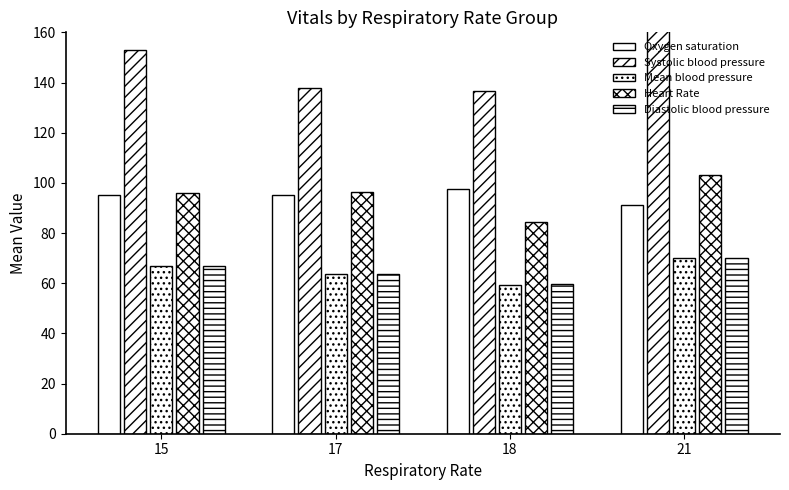

Which has a higher value, 21 or 15?

15